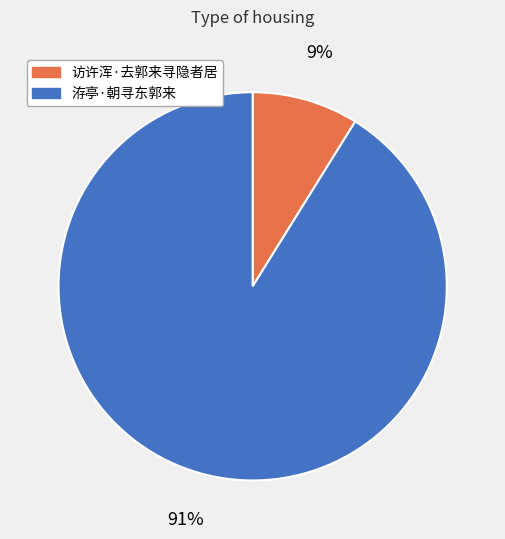

Rank the categories by value from highest to lowest.

洊亭·朝寻东郭来, 访许浑·去郭来寻隐者居